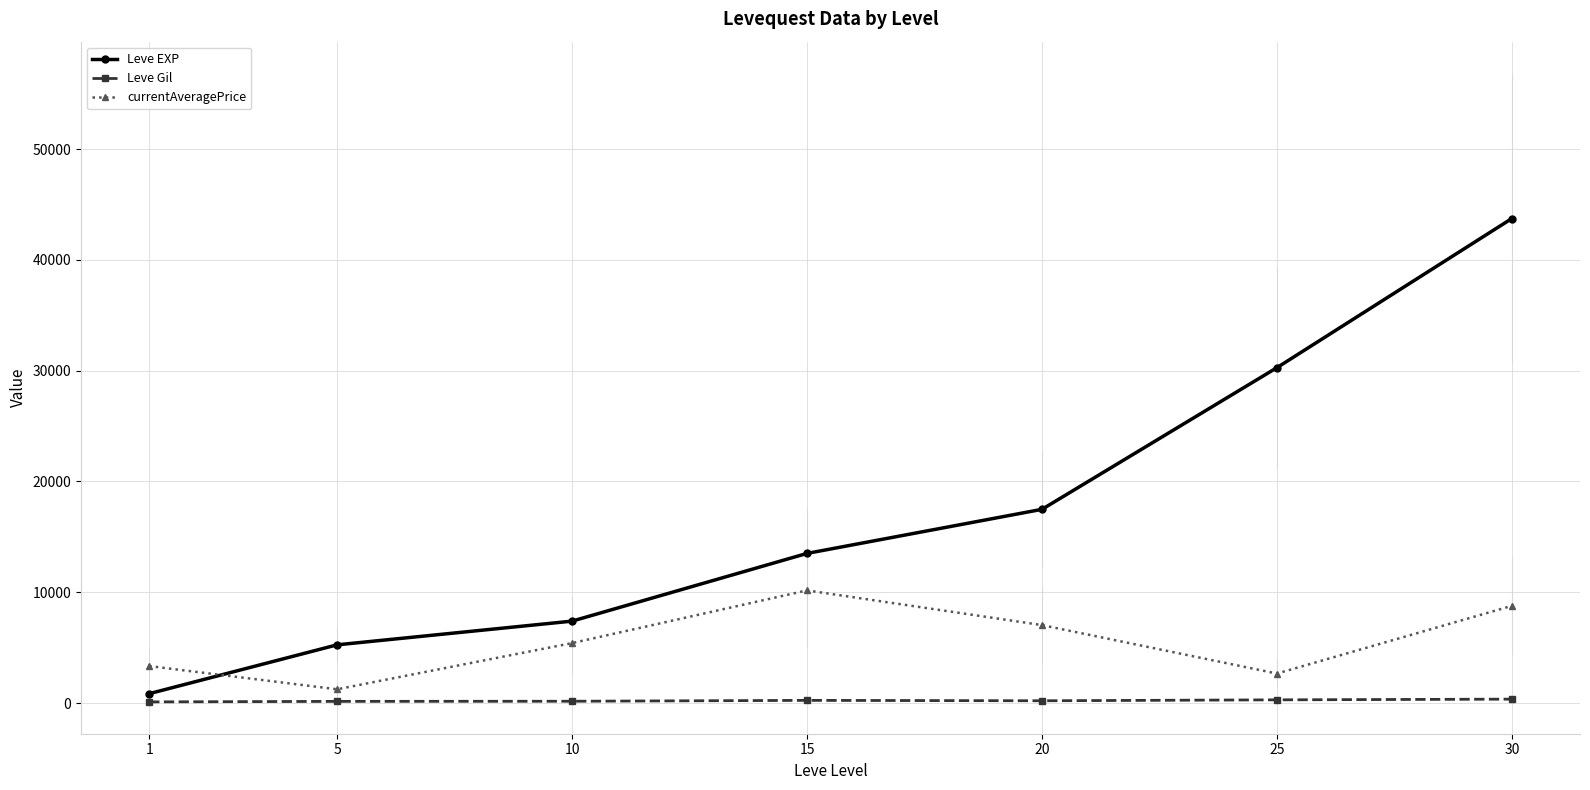

Rank the series by their average value, from lowest to highest.

Leve Gil, currentAveragePrice, Leve EXP